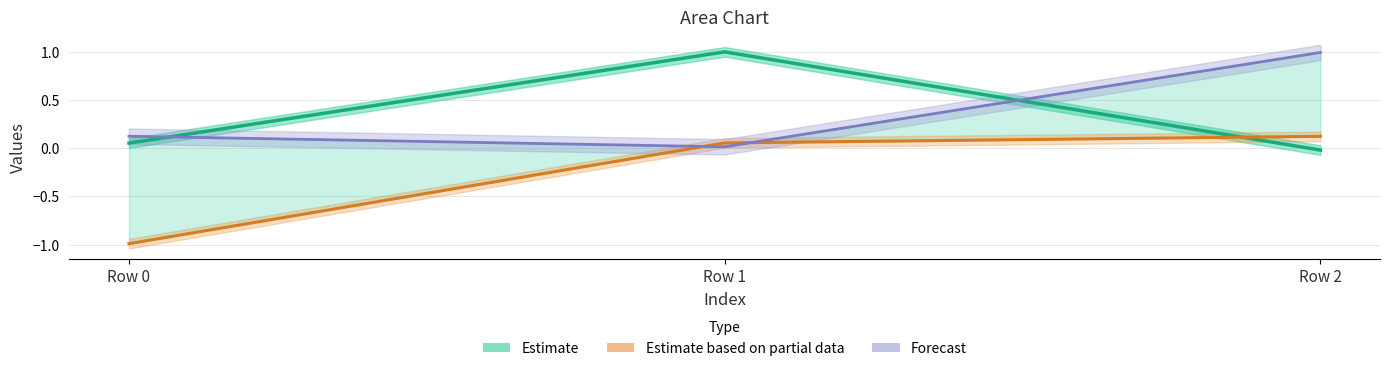

Is the value of Estimate based on partial data at Row 2 greater than the value of Forecast at Row 0?

No